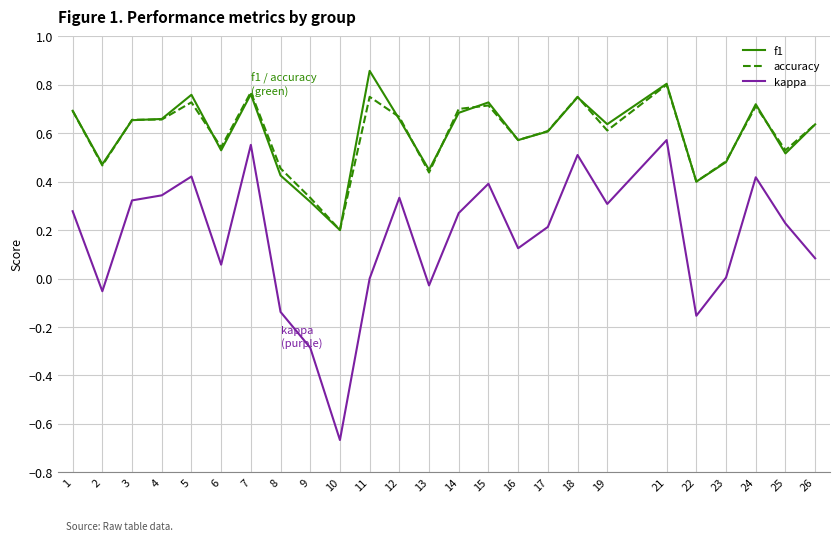

Does the chart have visible grid lines?

Yes